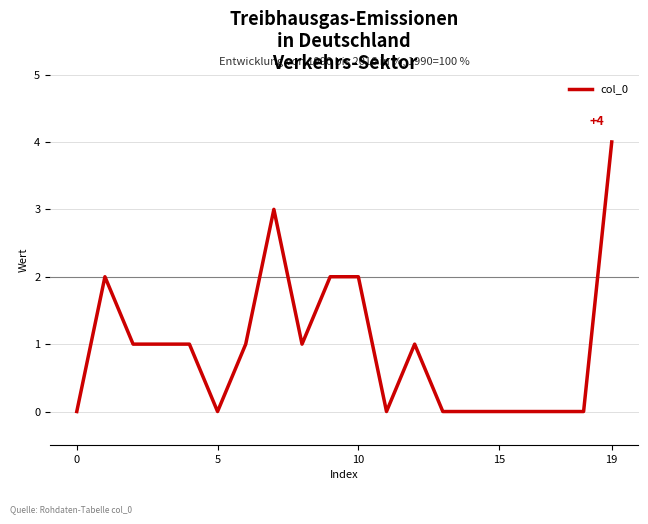

What is the greatest value displayed?

4